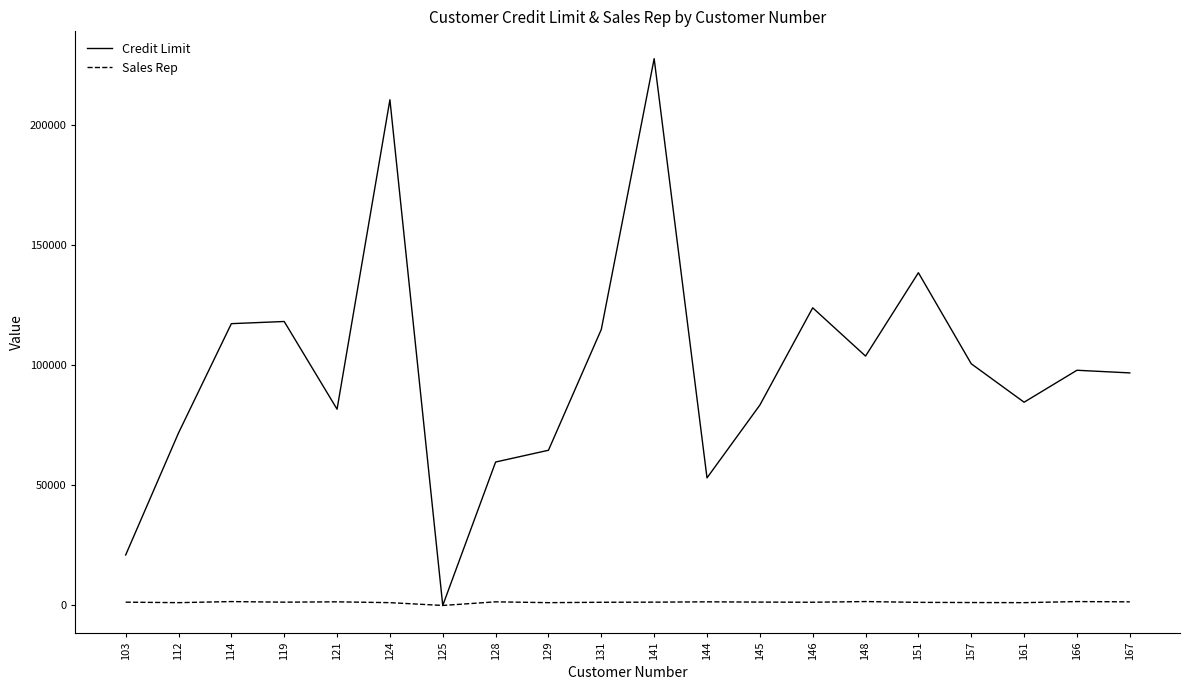

Is the value of Credit Limit at 114 greater than the value of Sales Rep at 131?

Yes